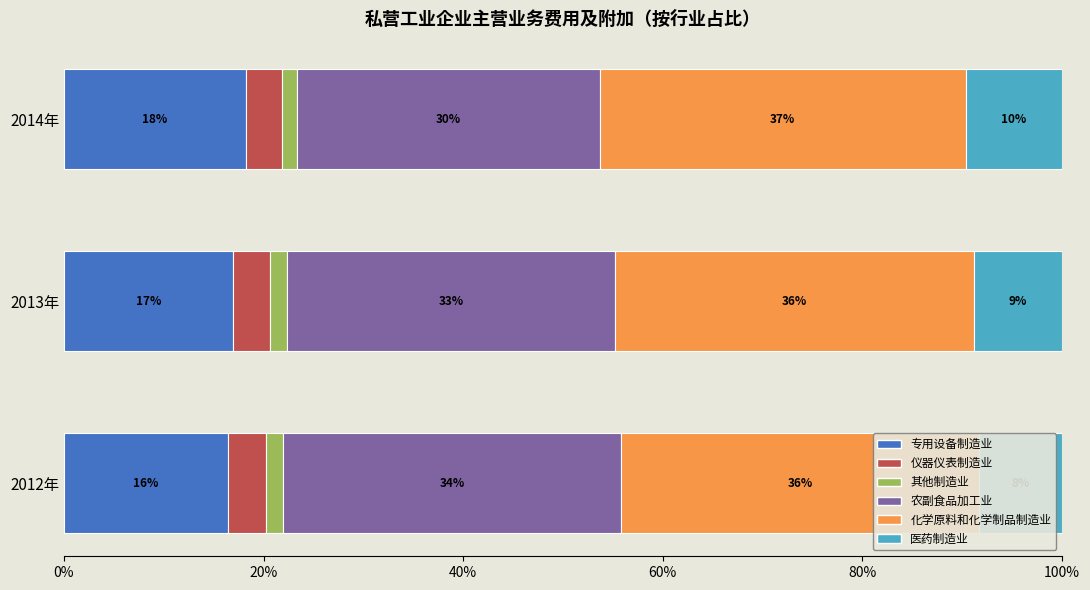

What is the sum of all 农副食品加工业 values?

97.0